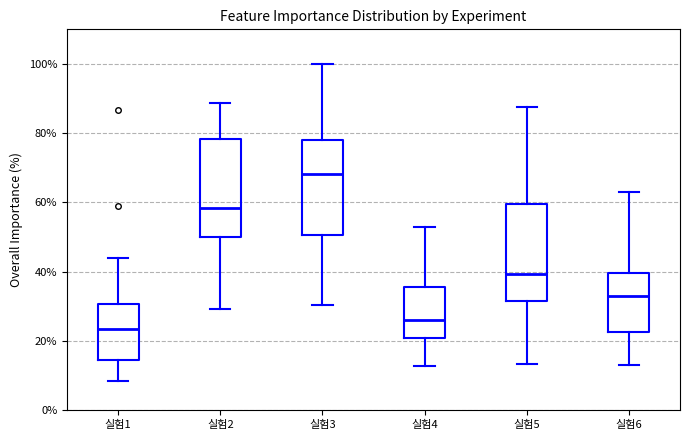

Where does the lower whisker of the box for 실험4 end on the y-axis? The values are not printed on the chart, so give them approximately, as read against the axis.

12